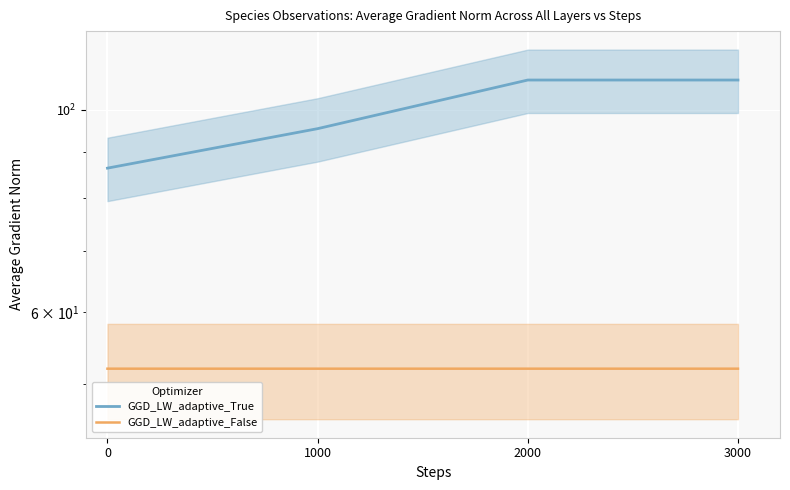

What value does the GGD_LW_adaptive_False series have at 2000?

52.0